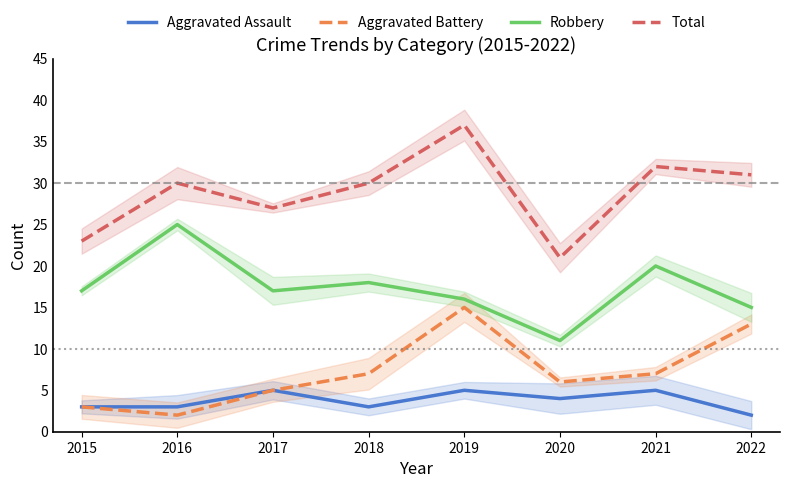

Rank the series at 2019 from lowest to highest value.

Aggravated Assault, Aggravated Battery, Robbery, Total